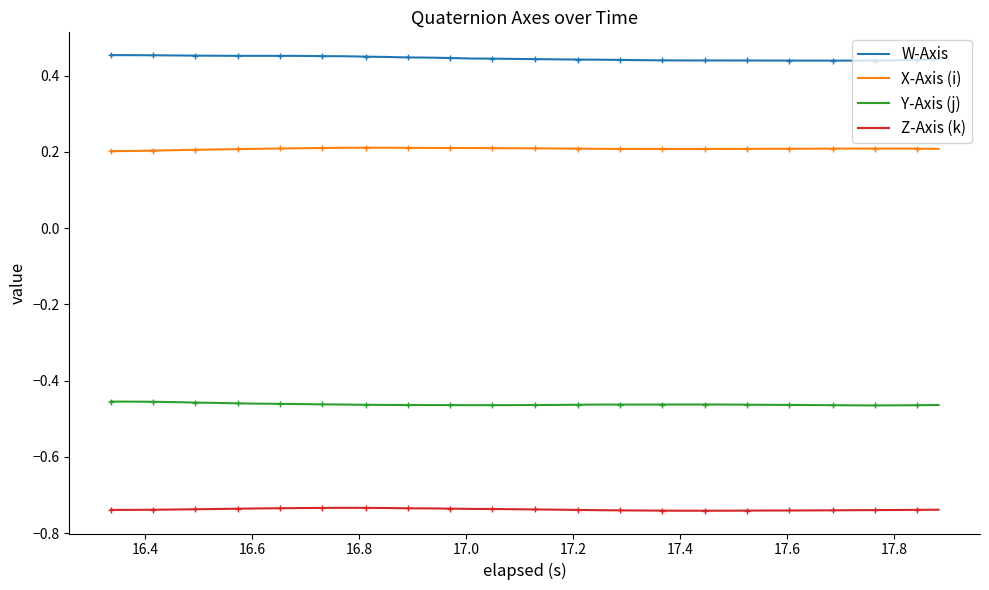

True or false: Y-Axis (j) and W-Axis cross at least once.

False